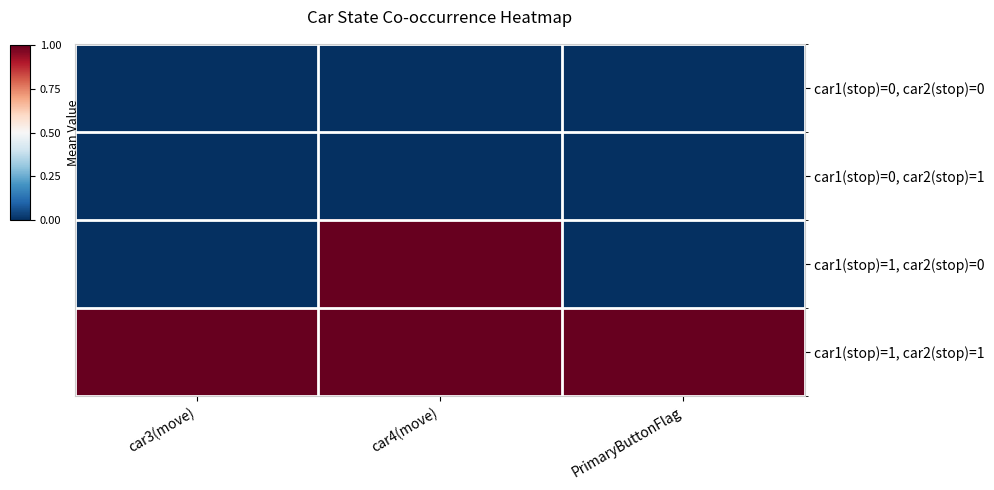

What is the maximum value shown in the chart?

1